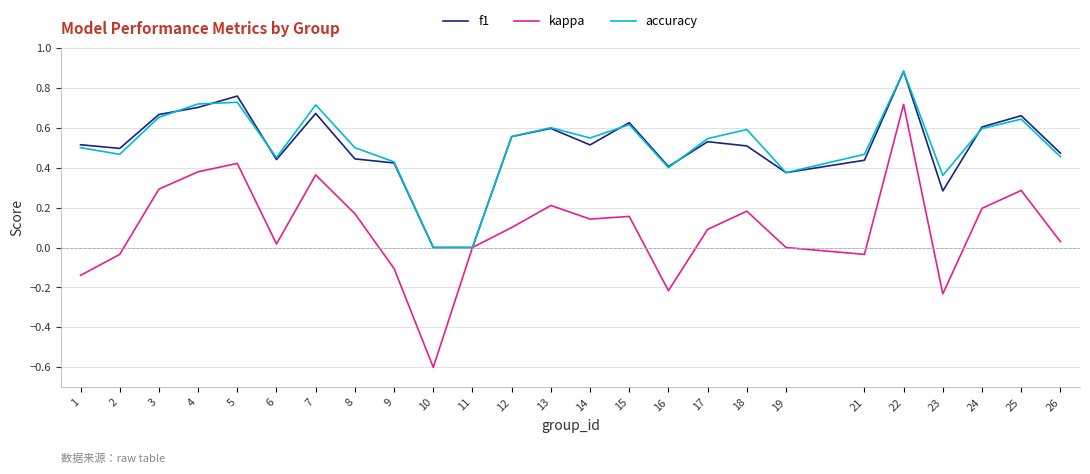

The value of kappa at 4 is 0.6. True or false?

False